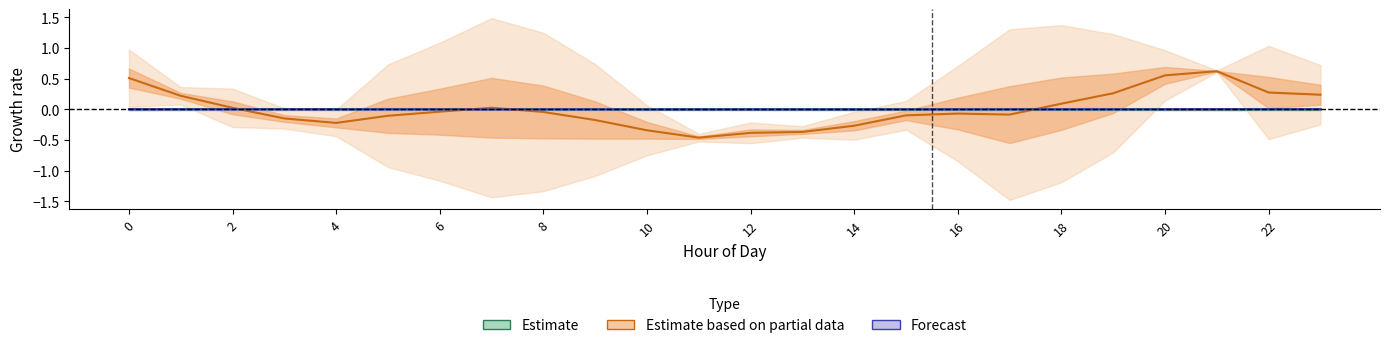

The value of Forecast at 17 is 0.0. True or false?

True